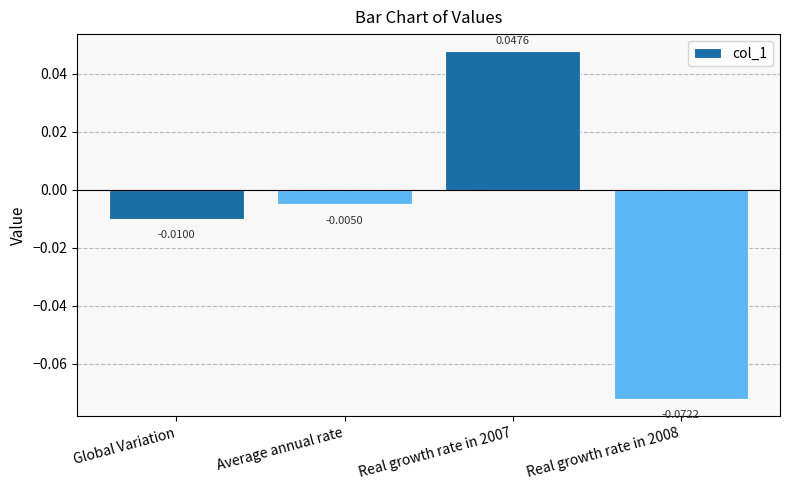

Where does the data first go above 0?

Real growth rate in 2007